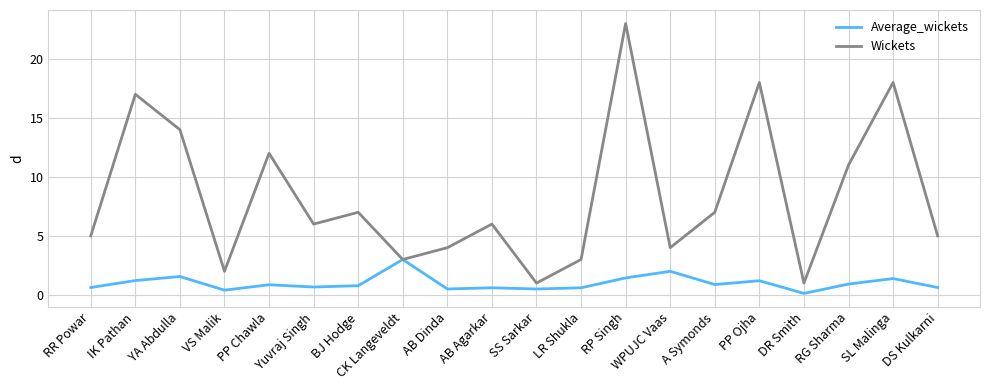

How many interior local valleys does the Wickets series have?

6